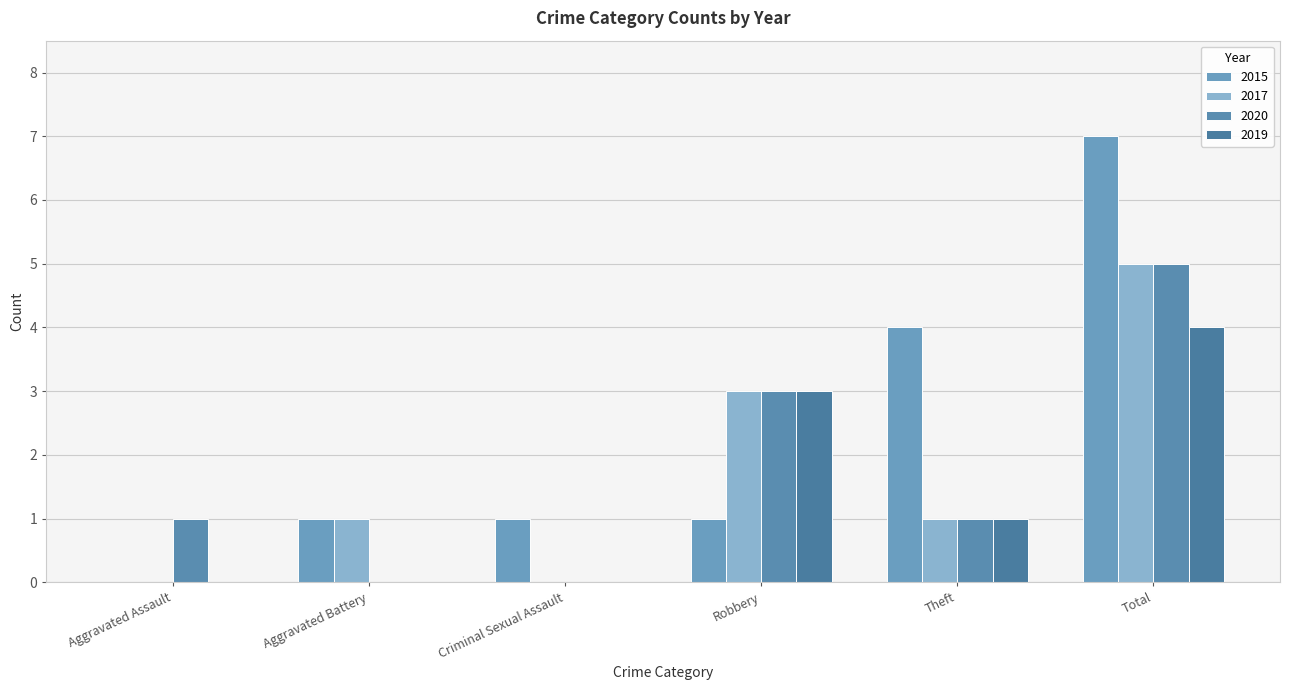

How many groups of bars are there?

6